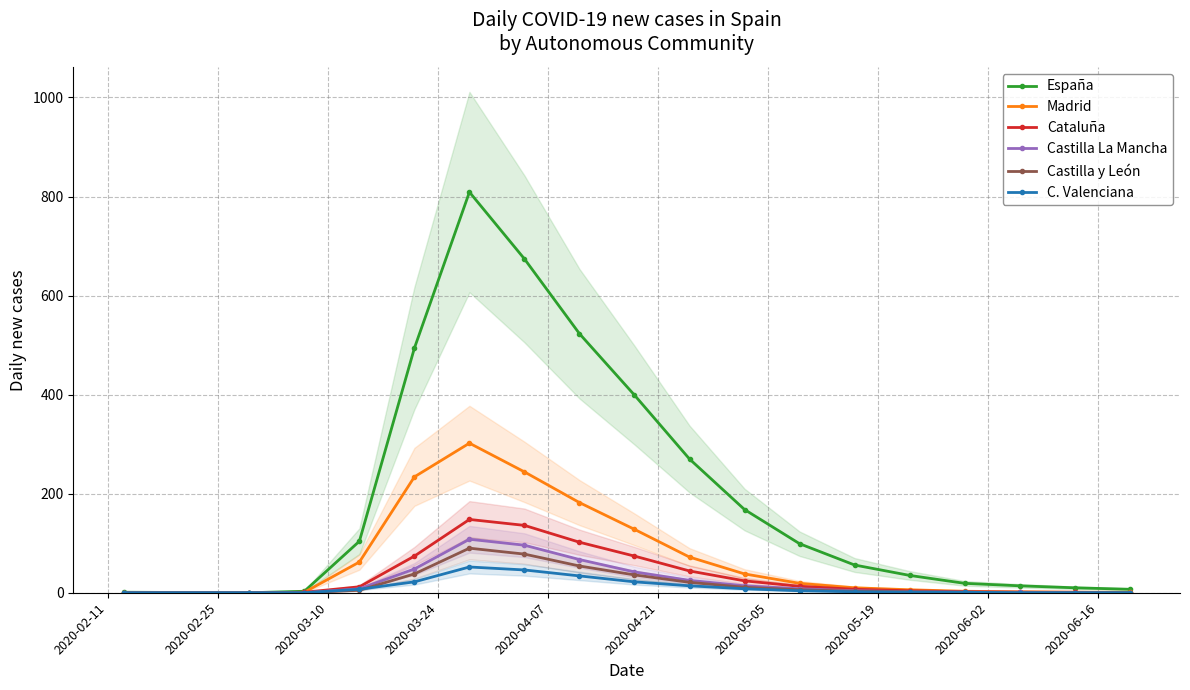

At which label does Madrid reach its minimum?

2020-02-11